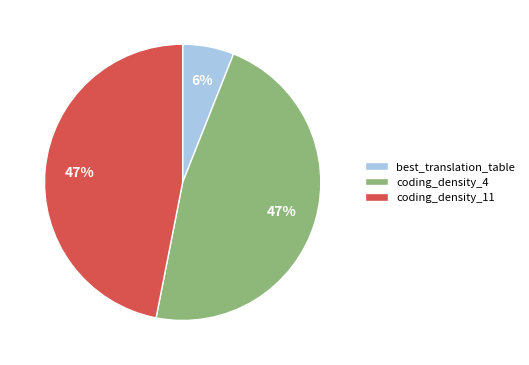

Is best_translation_table the majority of the pie?

No